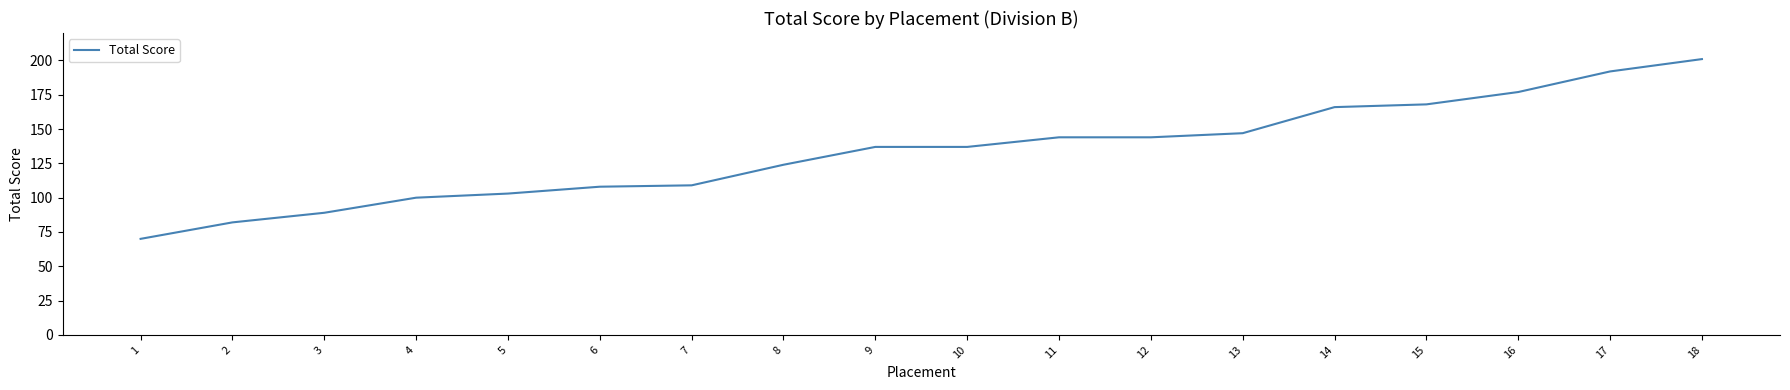

What is the average value?

133